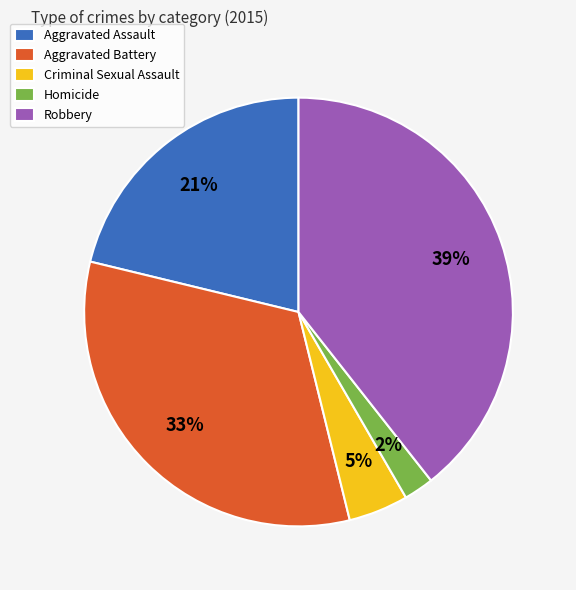

The Aggravated Battery slice represents 27% of the pie. True or false?

False